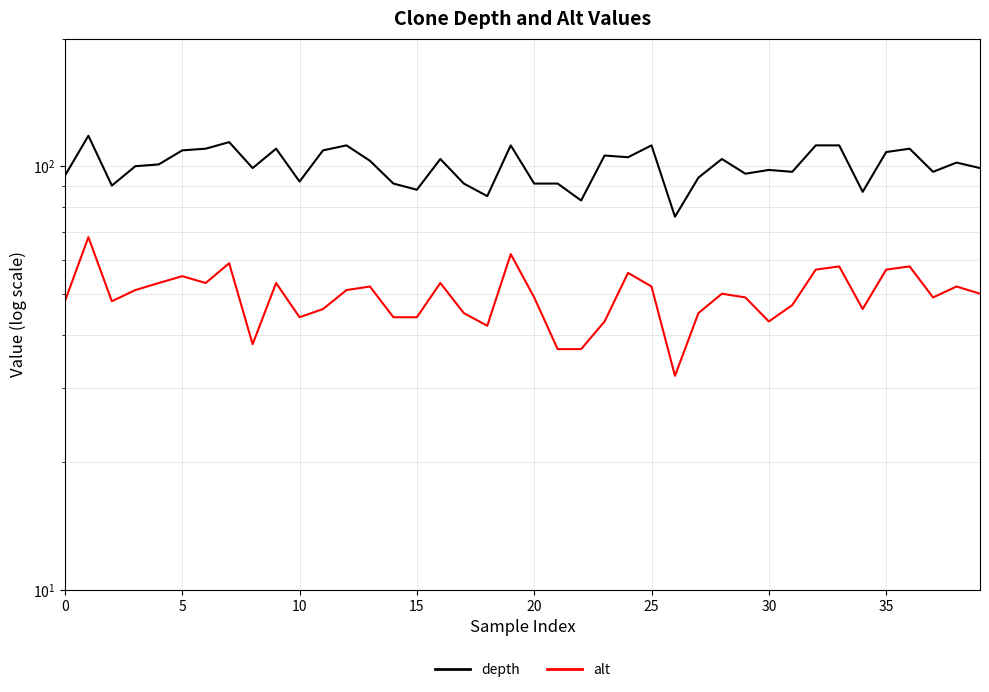

What is the value of the depth point at the 16th from the left?

100